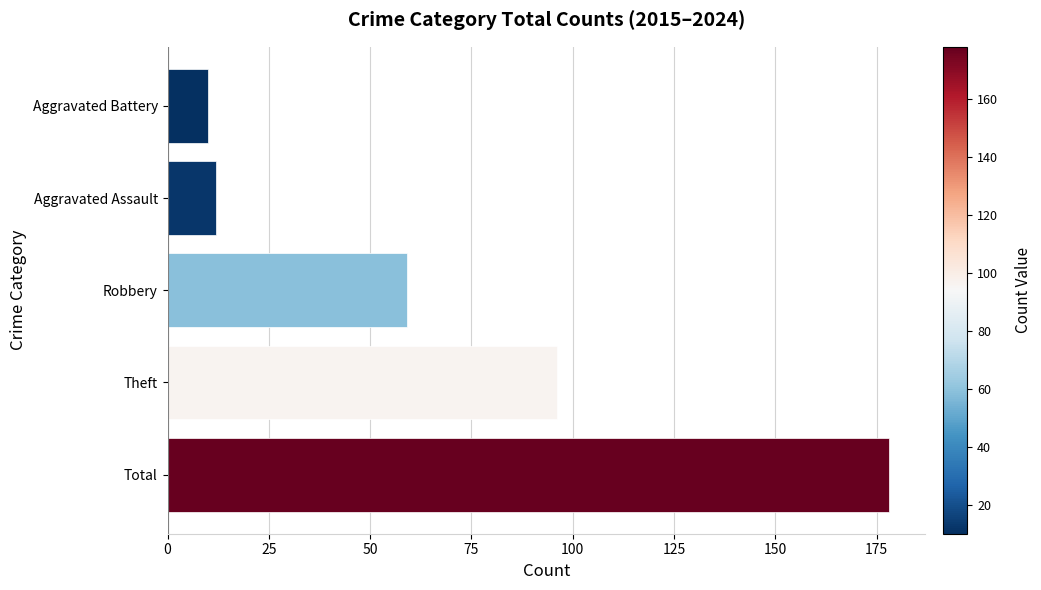

The value at Theft is 126. True or false?

False